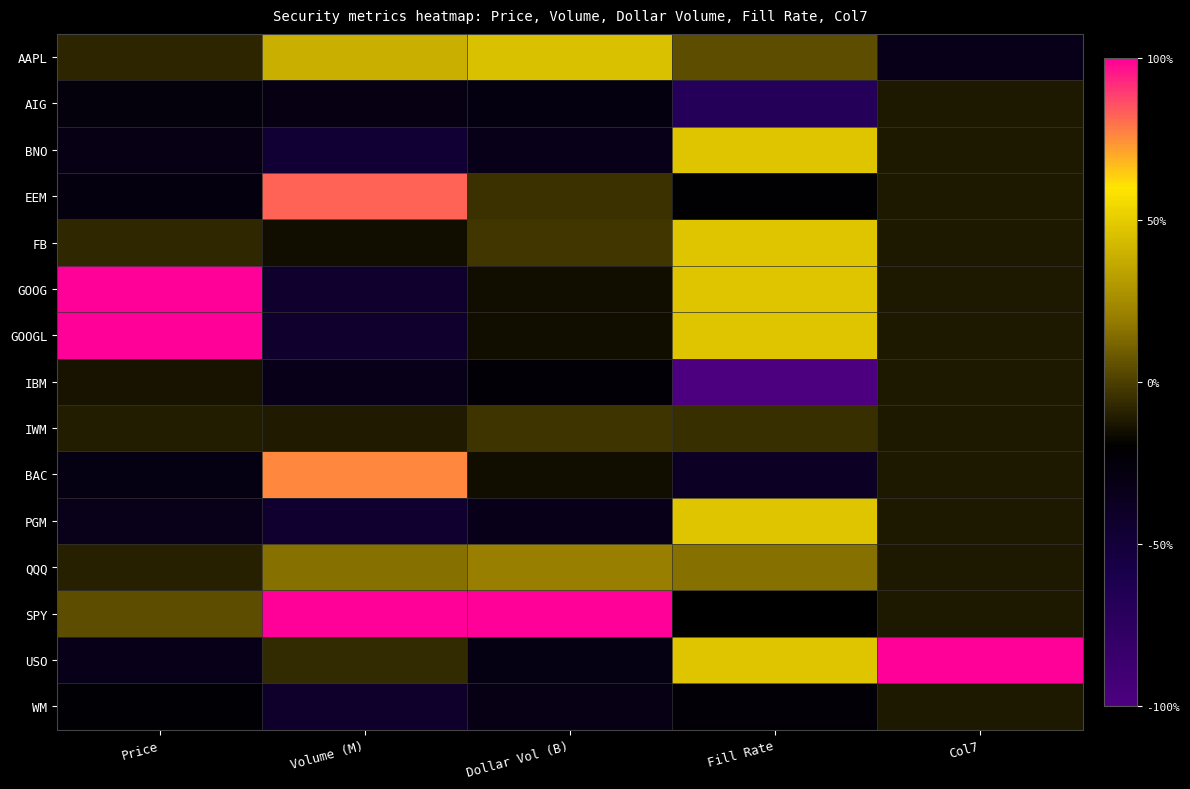

Reading left to right, list all the values displayed in this chart.

AAPL: Price=-0.2	Volume (M)=0.8	Dollar Vol (B)=0.9	Fill Rate=0.1	Col7=-0.7
AIG: Price=-0.5	Volume (M)=-0.6	Dollar Vol (B)=-0.6	Fill Rate=-1.4	Col7=-0.2
BNO: Price=-0.6	Volume (M)=-0.9	Dollar Vol (B)=-0.7	Fill Rate=1.0	Col7=-0.2
EEM: Price=-0.6	Volume (M)=1.7	Dollar Vol (B)=-0.1	Fill Rate=-0.4	Col7=-0.2
FB: Price=-0.1	Volume (M)=-0.3	Dollar Vol (B)=-0.1	Fill Rate=1.0	Col7=-0.2
GOOG: Price=2.0	Volume (M)=-0.9	Dollar Vol (B)=-0.3	Fill Rate=1.0	Col7=-0.2
GOOGL: Price=2.0	Volume (M)=-0.9	Dollar Vol (B)=-0.3	Fill Rate=1.0	Col7=-0.2
IBM: Price=-0.3	Volume (M)=-0.7	Dollar Vol (B)=-0.5	Fill Rate=-2.0	Col7=-0.2
IWM: Price=-0.2	Volume (M)=-0.2	Dollar Vol (B)=-0.1	Fill Rate=-0.1	Col7=-0.2
BAC: Price=-0.6	Volume (M)=1.5	Dollar Vol (B)=-0.3	Fill Rate=-0.8	Col7=-0.2
PGM: Price=-0.7	Volume (M)=-0.9	Dollar Vol (B)=-0.7	Fill Rate=1.0	Col7=-0.2
QQQ: Price=-0.2	Volume (M)=0.3	Dollar Vol (B)=0.4	Fill Rate=0.3	Col7=-0.2
SPY: Price=0.1	Volume (M)=2.0	Dollar Vol (B)=2.0	Fill Rate=-0.4	Col7=-0.2
USO: Price=-0.6	Volume (M)=-0.1	Dollar Vol (B)=-0.6	Fill Rate=1.0	Col7=2.0
WM: Price=-0.4	Volume (M)=-0.8	Dollar Vol (B)=-0.6	Fill Rate=-0.5	Col7=-0.2